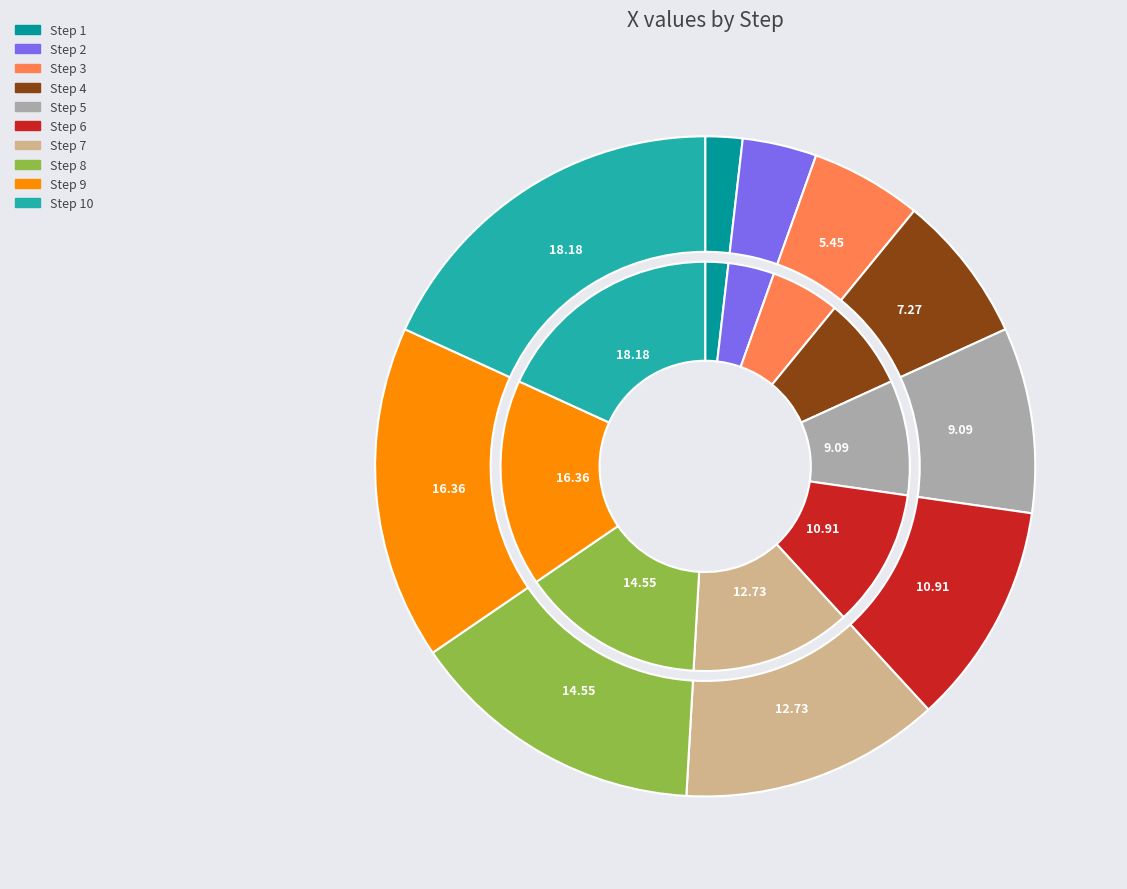

How many slices are in this pie chart?

10